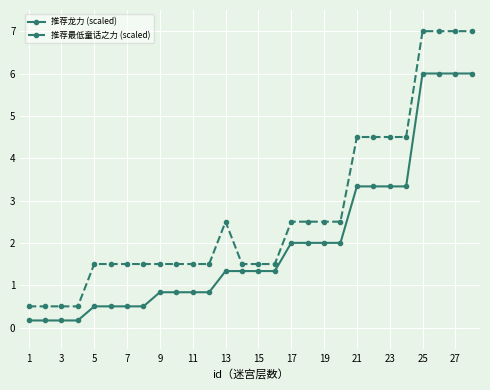

Rank the series by their maximum value, from highest to lowest.

推荐最低童话之力 (scaled), 推荐龙力 (scaled)